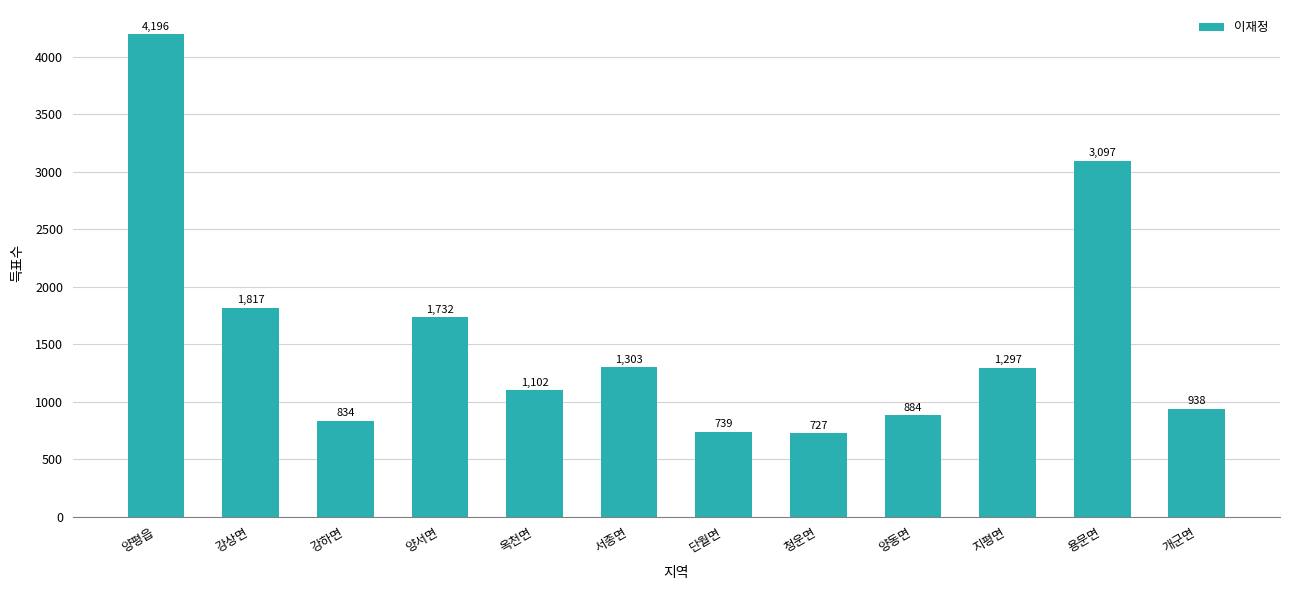

Rank the categories by value from highest to lowest.

양평읍, 용문면, 강상면, 양서면, 서종면, 지평면, 옥천면, 개군면, 양동면, 강하면, 단월면, 청운면